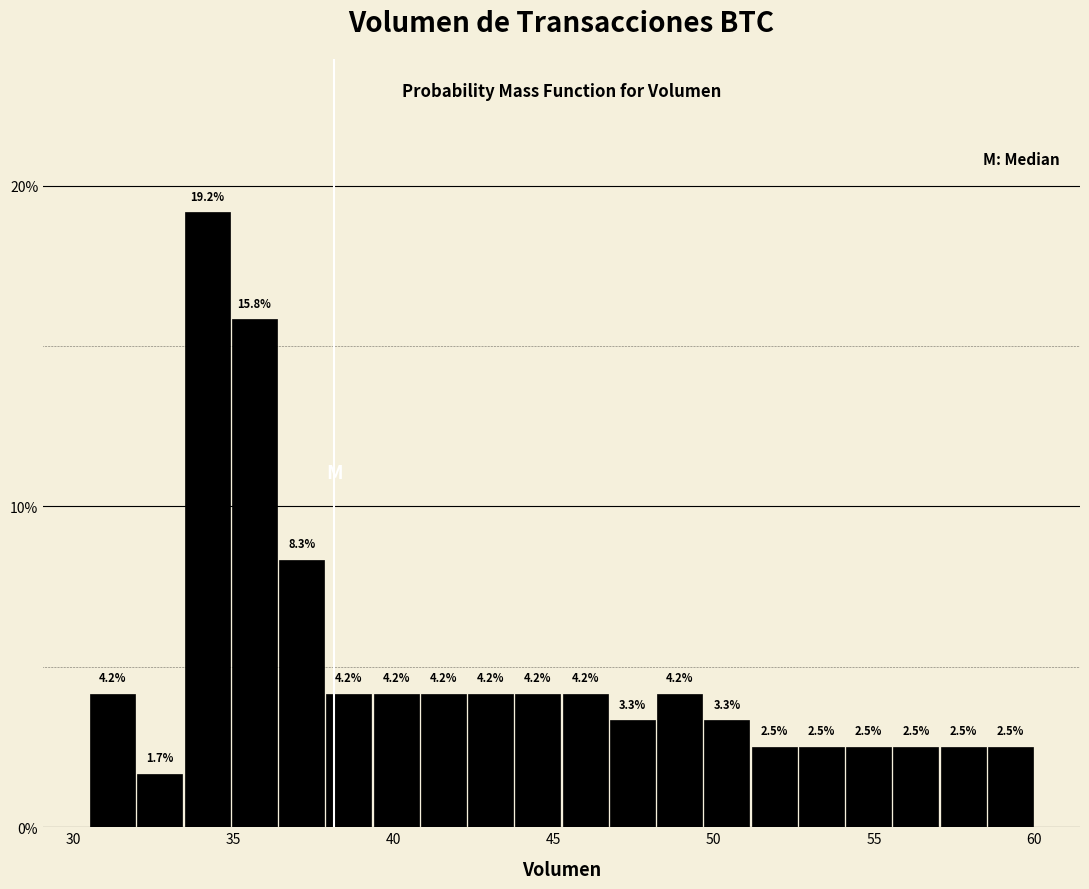

Around what value on the x-axis is the tallest bar? Give the approximate position of its centre, as read against the axis.

34.0